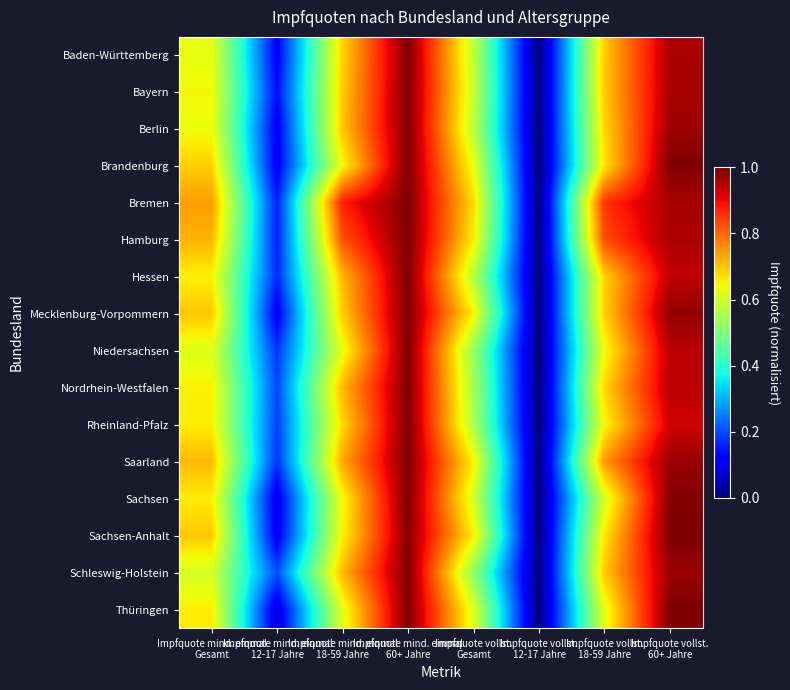

At which category does the chart reach its minimum across all series?

Impfquote vollst.
12-17 Jahre